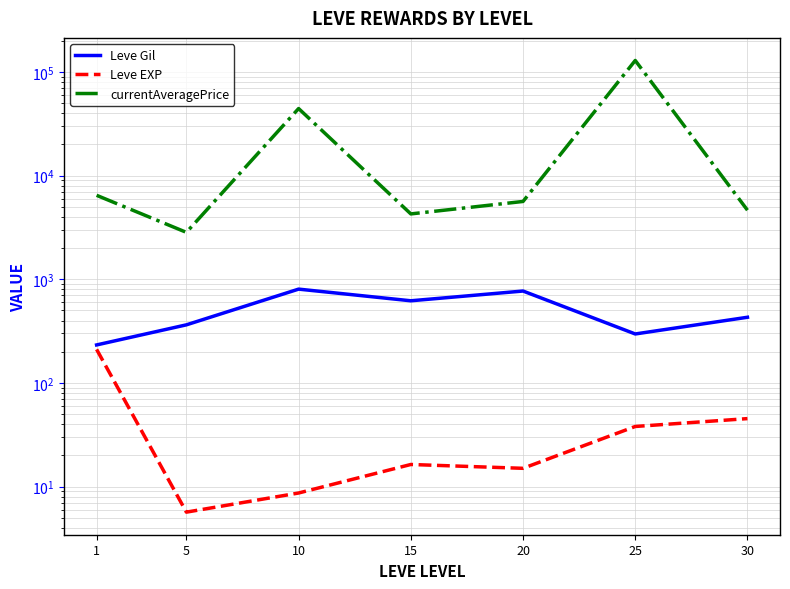

What is the greatest value displayed?

129064.2